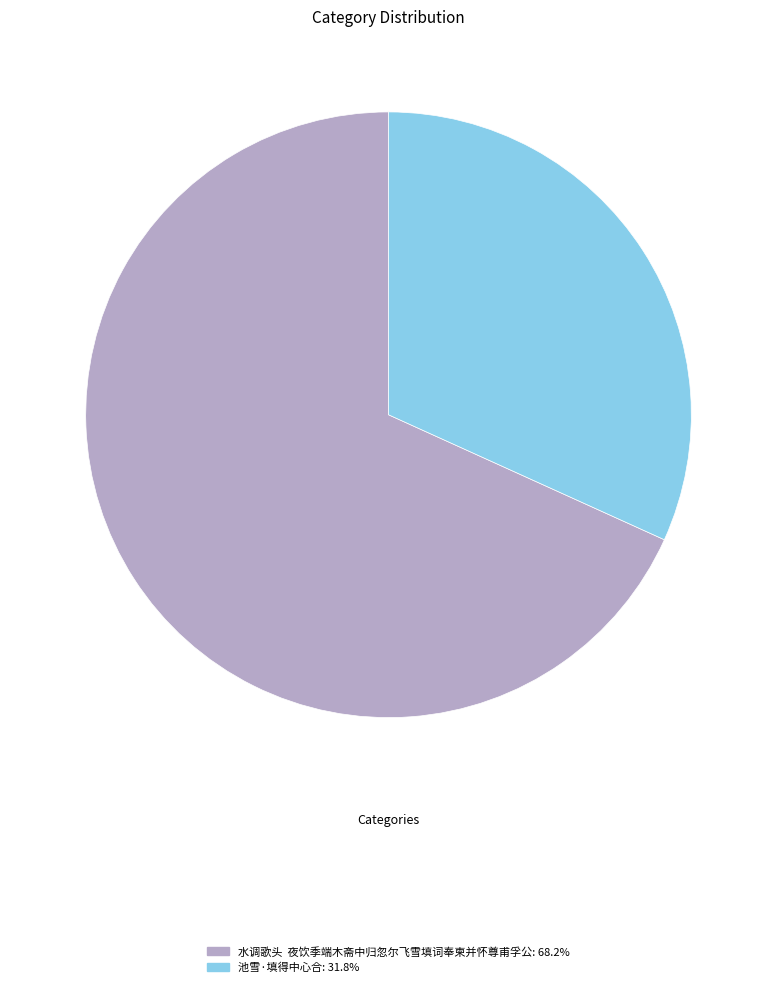

Is it true that 池雪·填得中心合 is 38% of the pie?

False